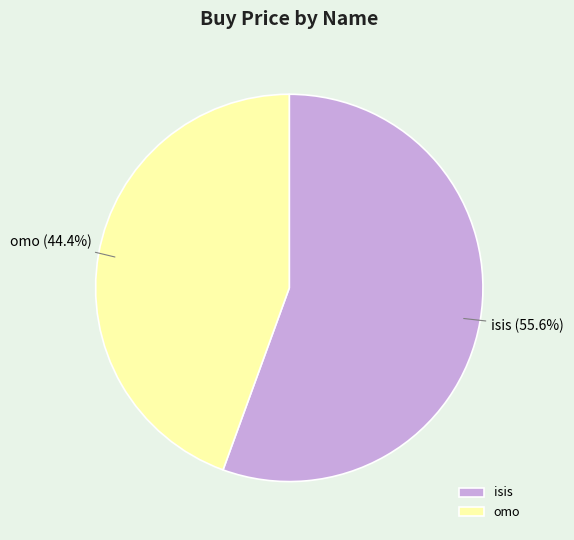

To the nearest percent, what portion does omo represent?

44%